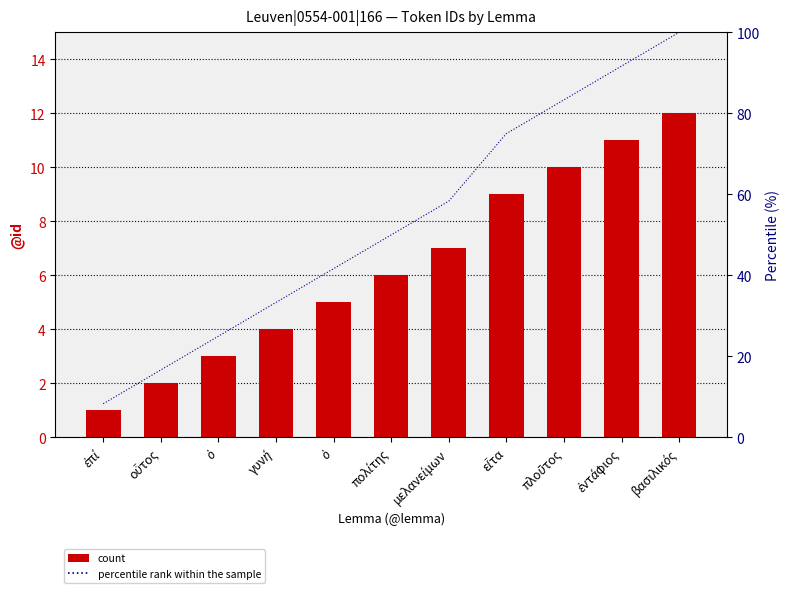

Reading left to right, list all the values displayed in this chart.

count: ἐπί=1.0	οὗτος=2.0	ὁ=3.0	γυνή=4.0	ὁ=5.0	πολίτης=6.0	μελανείμων=7.0	εἶτα=9.0	πλοῦτος=10.0	ἐντάφιος=11.0	βασιλικός=12.0
percentile rank within the sample: ἐπί=8.3	οὗτος=16.7	ὁ=25.0	γυνή=33.3	ὁ=41.7	πολίτης=50.0	μελανείμων=58.3	εἶτα=75.0	πλοῦτος=83.3	ἐντάφιος=91.7	βασιλικός=100.0